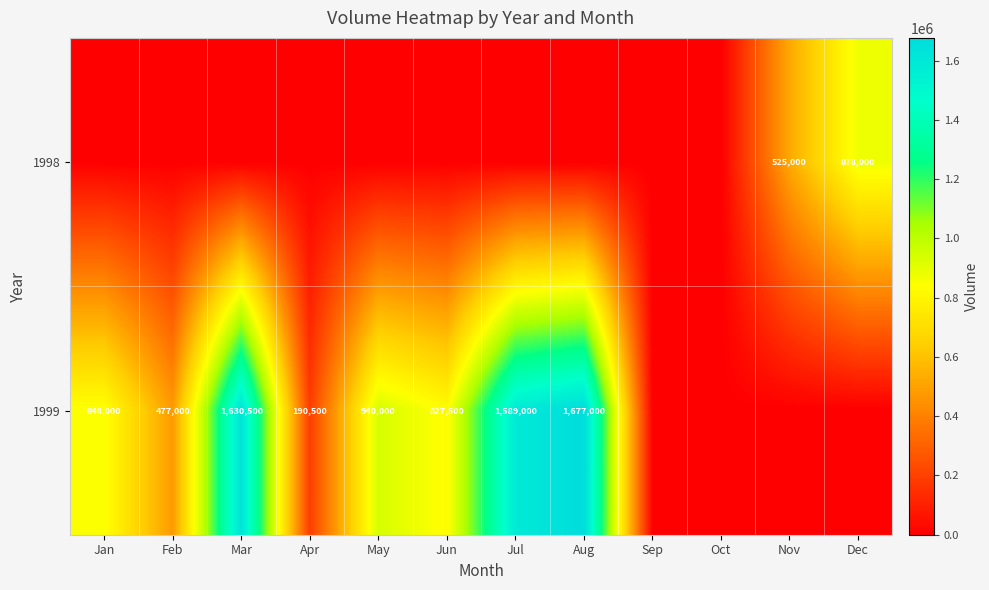

Reading left to right, transcribe all the data shown in this chart.

row_0: Jan=0	Feb=0	Mar=0	Apr=0	May=0	Jun=0	Jul=0	Aug=0	Sep=0	Oct=0	Nov=525000	Dec=878000
row_1: Jan=848000	Feb=477000	Mar=1630500	Apr=190500	May=940000	Jun=827500	Jul=1589000	Aug=1677000	Sep=0	Oct=0	Nov=0	Dec=0